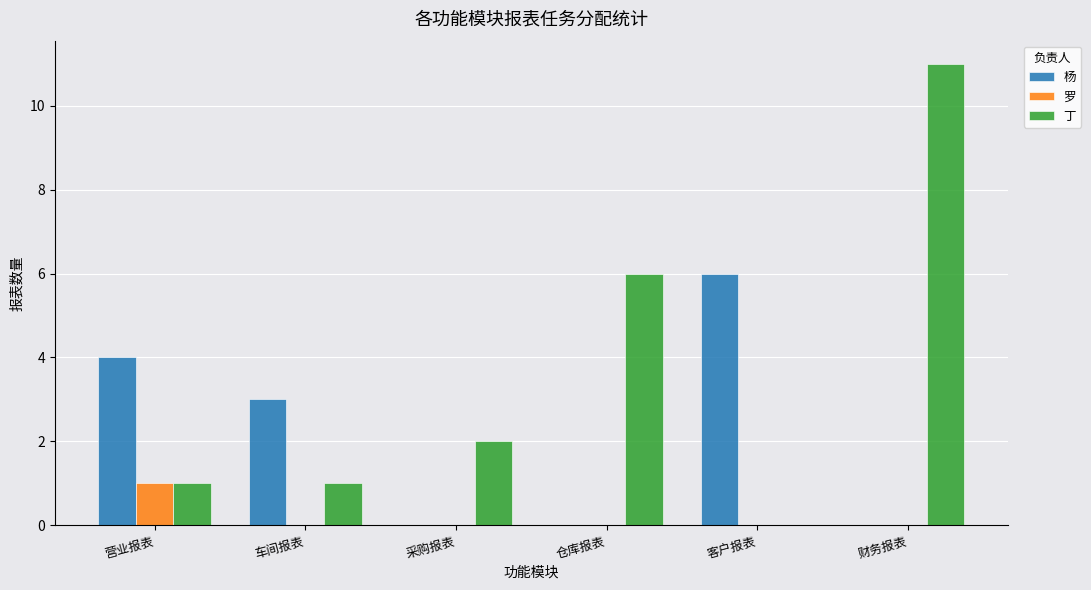

Reading left to right, what are all the values shown in this chart?

杨: 营业报表=4	车间报表=3	采购报表=0	仓库报表=0	客户报表=6	财务报表=0
罗: 营业报表=1	车间报表=0	采购报表=0	仓库报表=0	客户报表=0	财务报表=0
丁: 营业报表=1	车间报表=1	采购报表=2	仓库报表=6	客户报表=0	财务报表=11